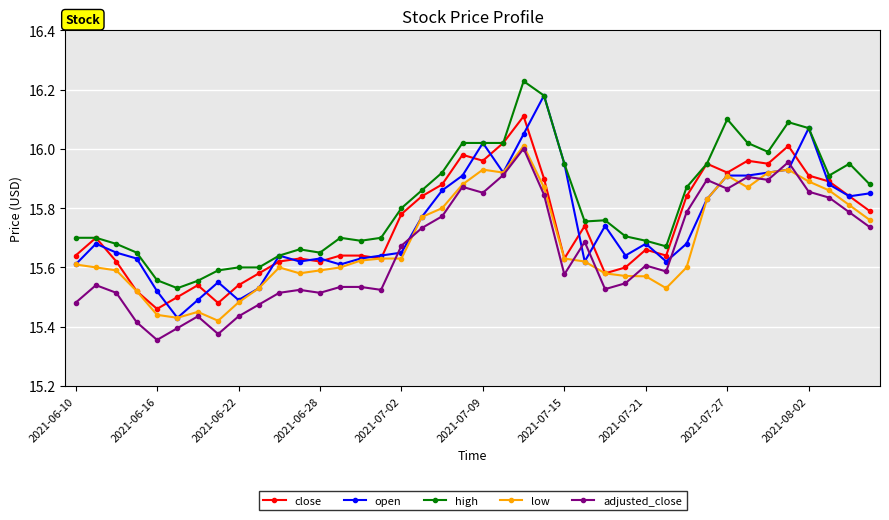

At how many categories does at least one series exceed 15?

40